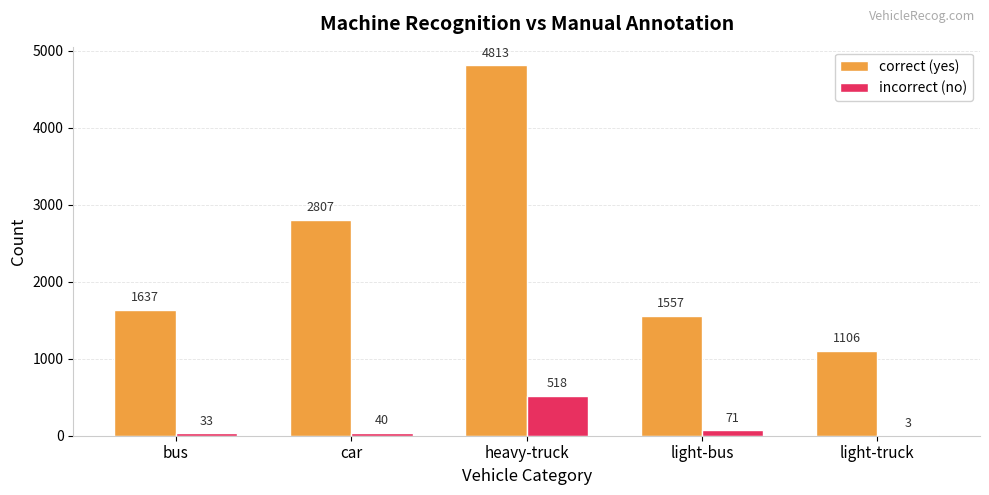

Which series has the largest range (max minus min)?

correct (yes)